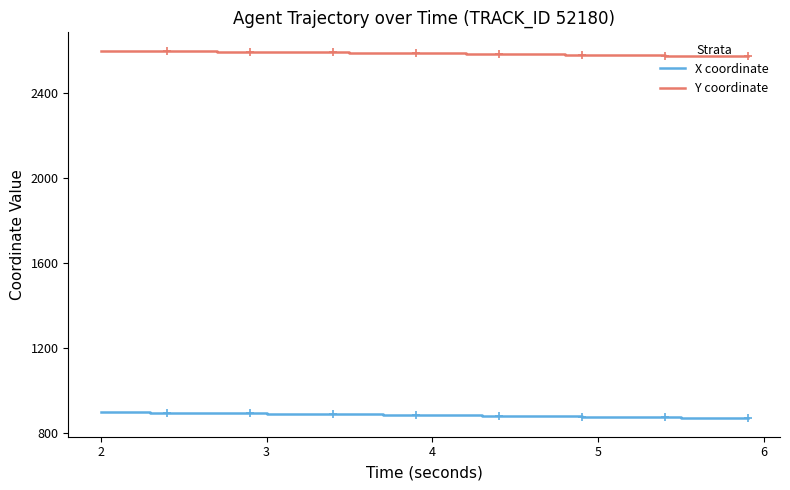

What is the lowest value of the X coordinate series?

868.0